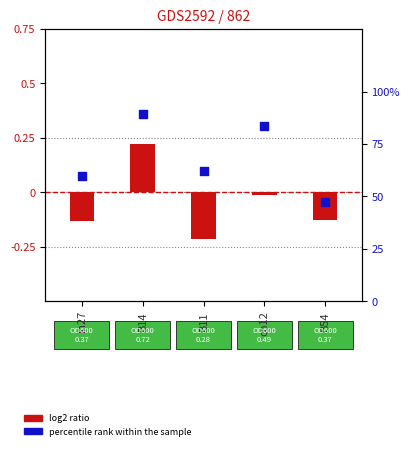

At how many categories does at least one series exceed 87?

1